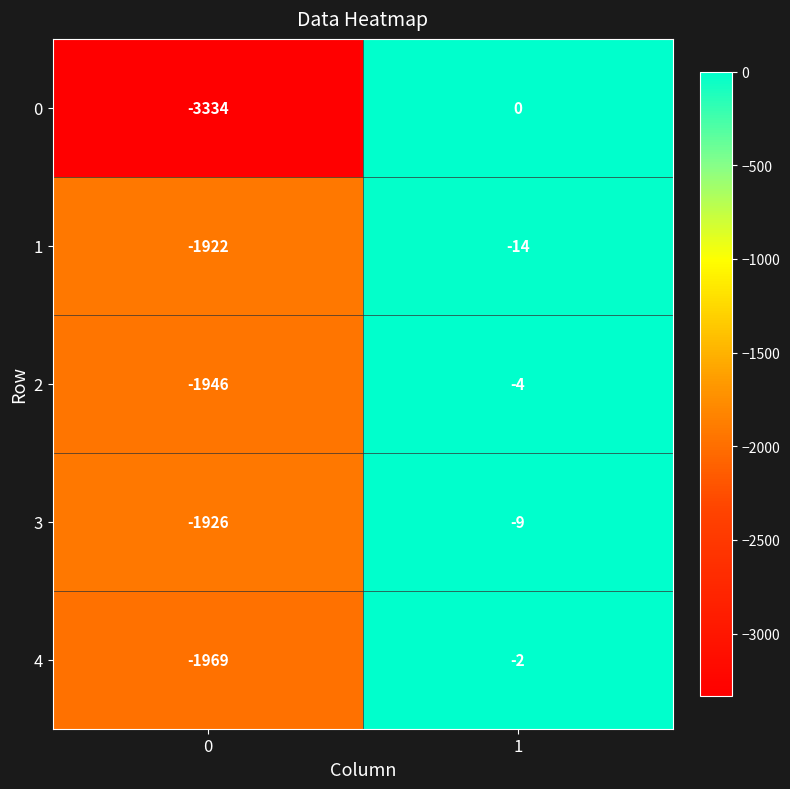

How many series are shown in this chart?

5